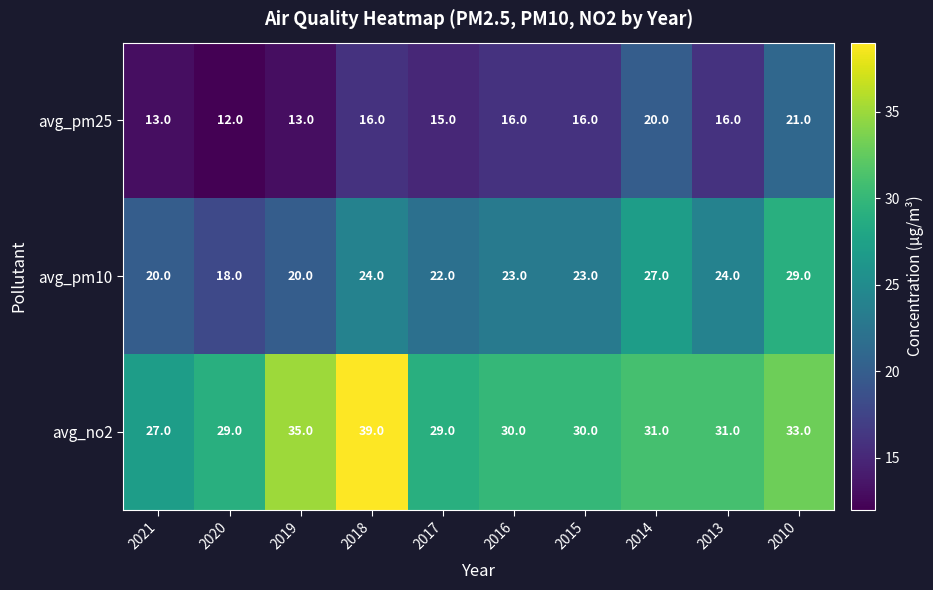

Rank the series by their average value, from highest to lowest.

avg_no2, avg_pm10, avg_pm25